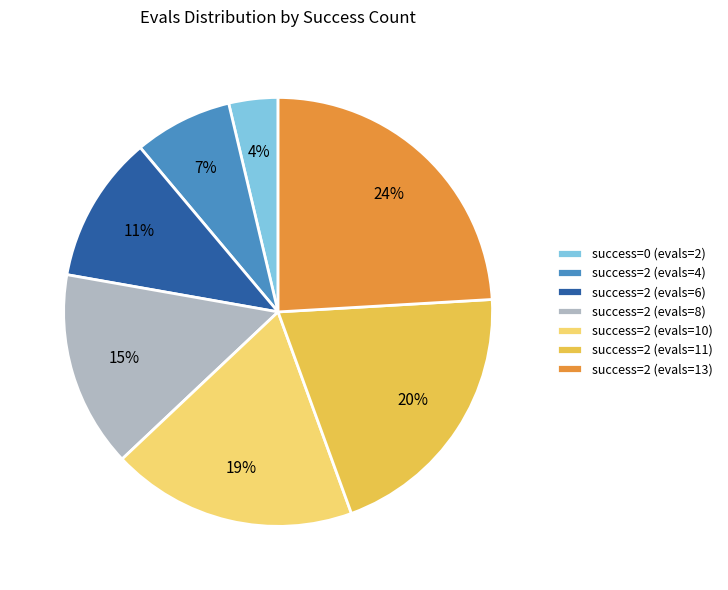

Rank the categories by value from lowest to highest.

success=0 (evals=2), success=2 (evals=4), success=2 (evals=6), success=2 (evals=8), success=2 (evals=10), success=2 (evals=11), success=2 (evals=13)